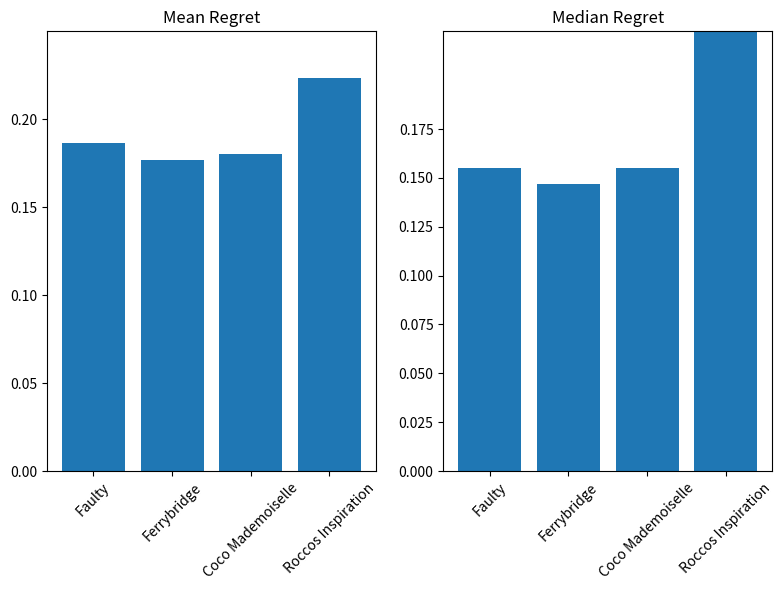

Reading right to left, what are all the values shown in this chart?

All Distance Runs: 0.2	0.2	0.2	0.2
NHunt Distance Runs: 0.2	0.2	0.1	0.2